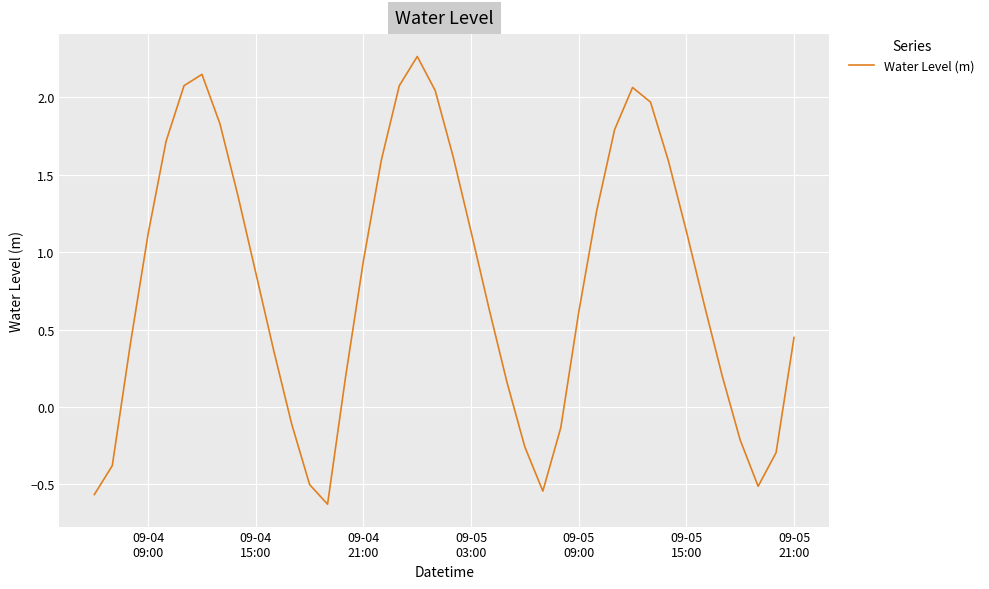

What is the difference between the maximum and minimum values?

2.9